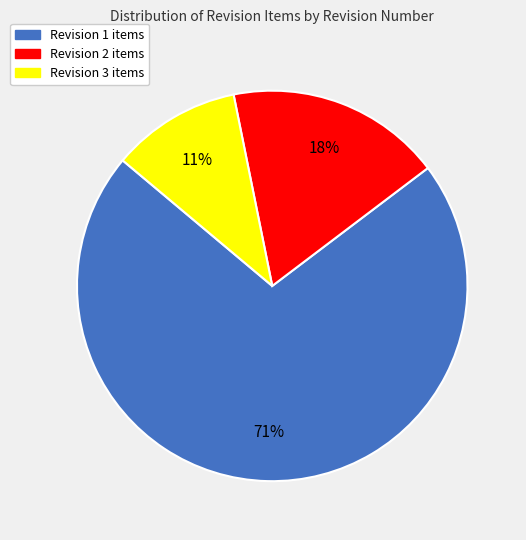

To the nearest percent, what is the average slice percentage?

33%